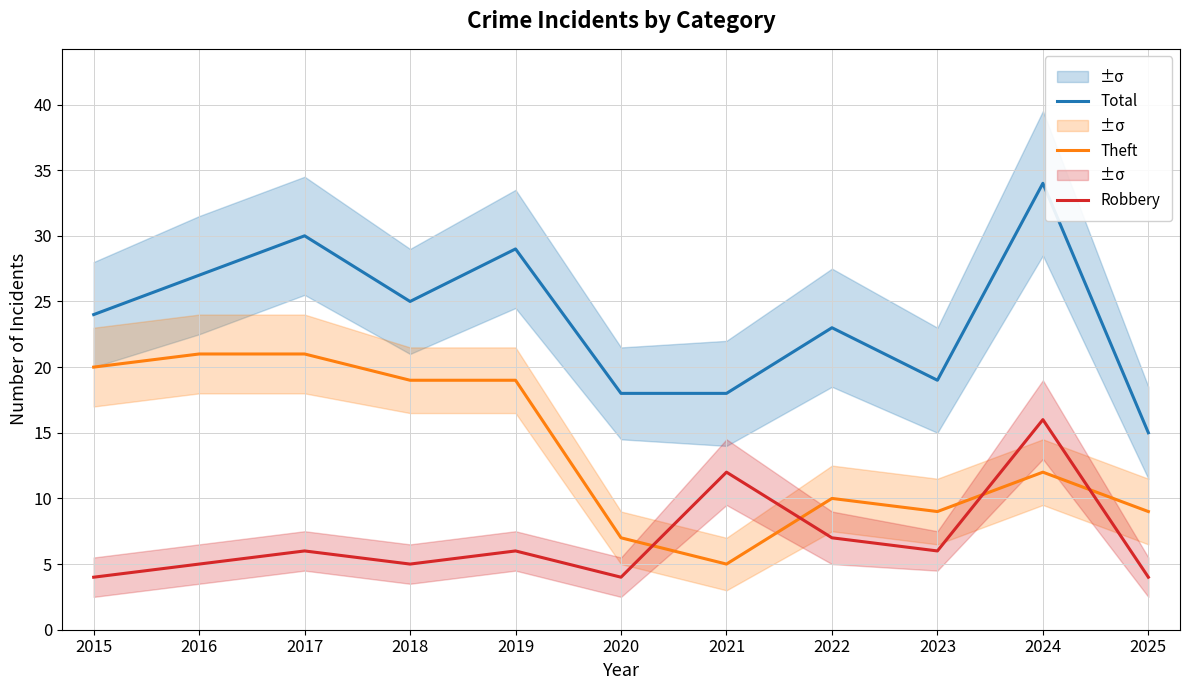

What is the average value of the Robbery series?

7